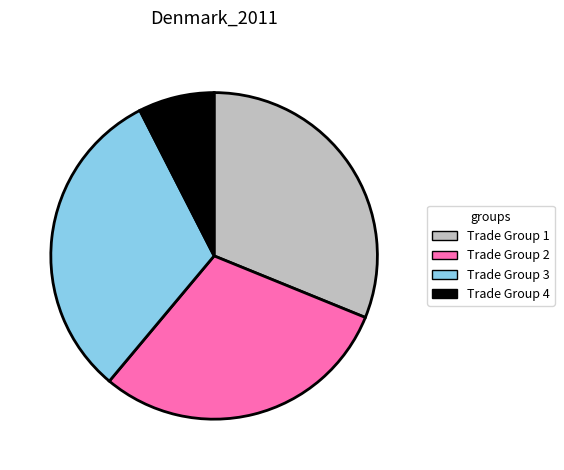

How many slices are in this pie chart?

4